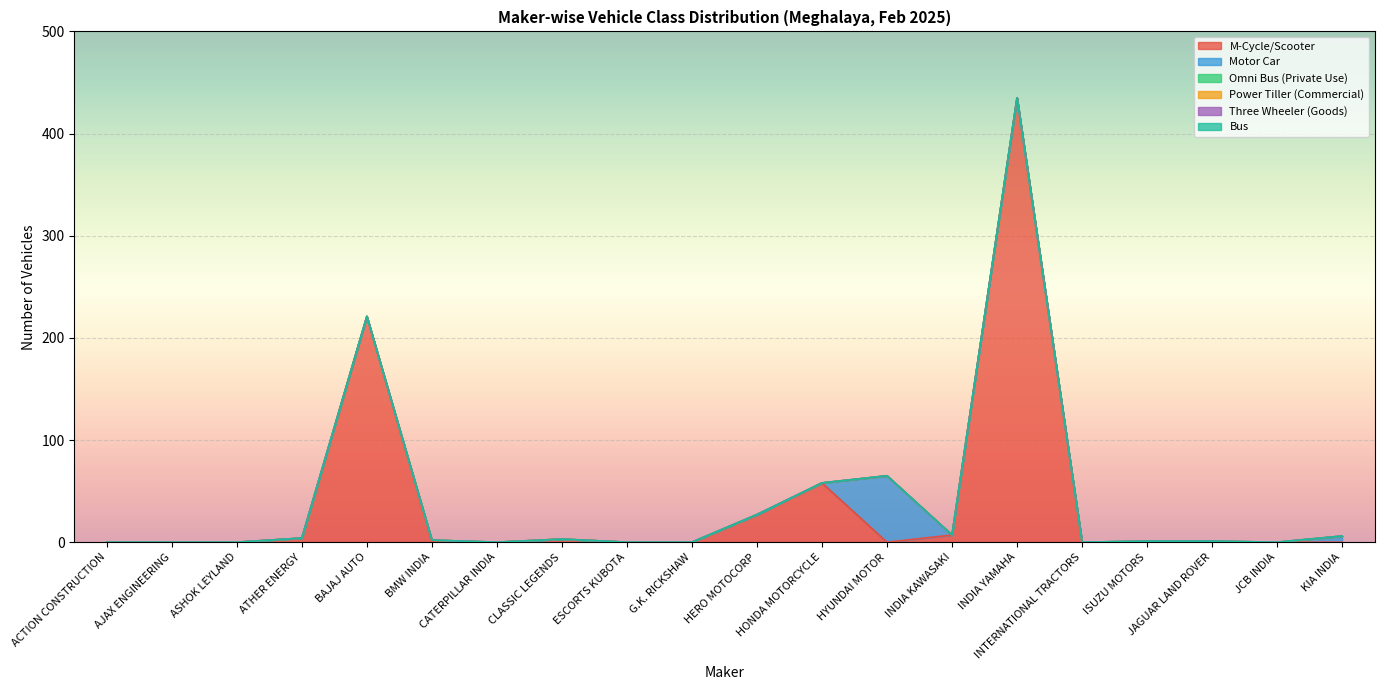

Between HERO MOTOCORP and CATERPILLAR INDIA, which is larger?

HERO MOTOCORP